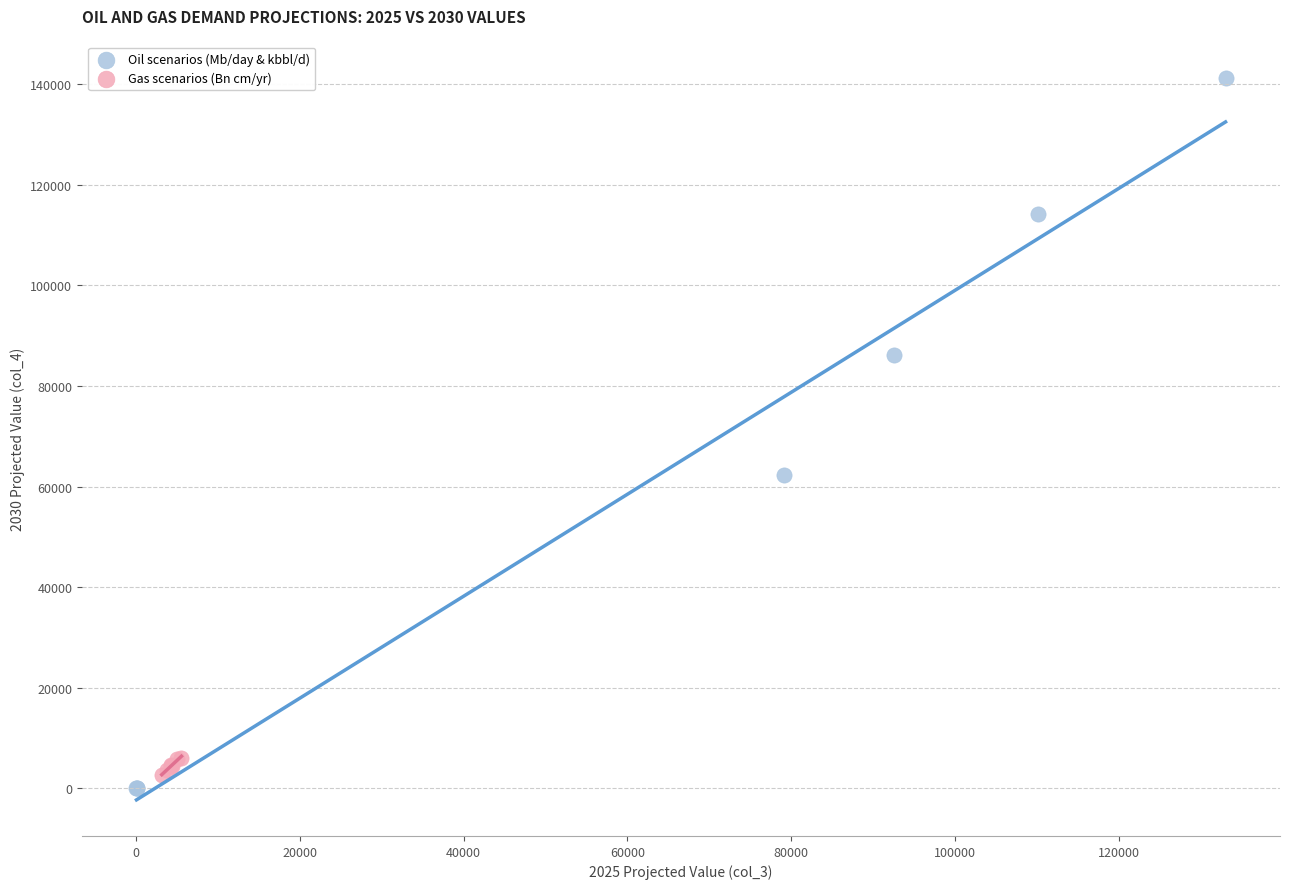

Which series contains the highest Y value?

Oil scenarios (Mb/day & kbbl/d)